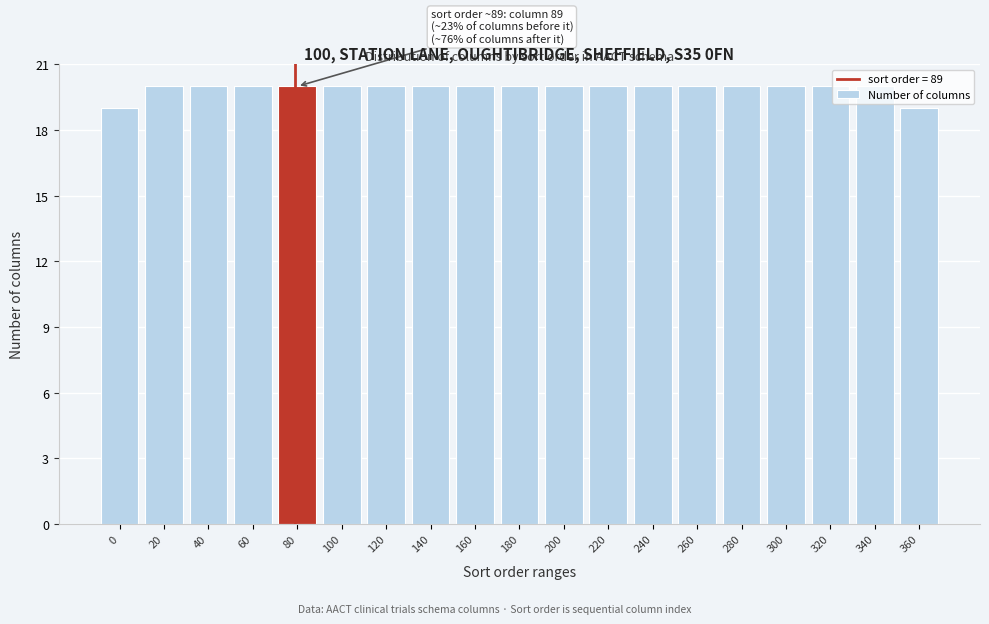

What is the greatest value displayed?

20